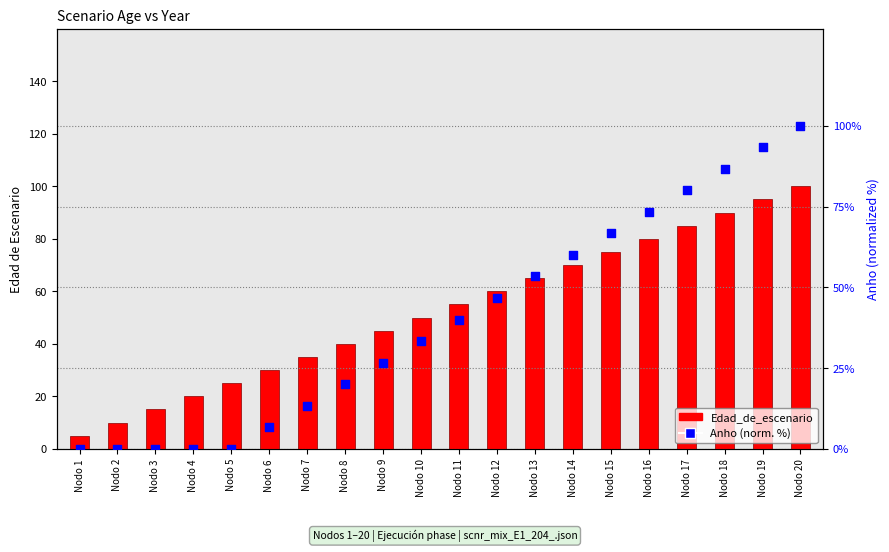

Which series contains the lowest Y value?

Anho (normalized %)